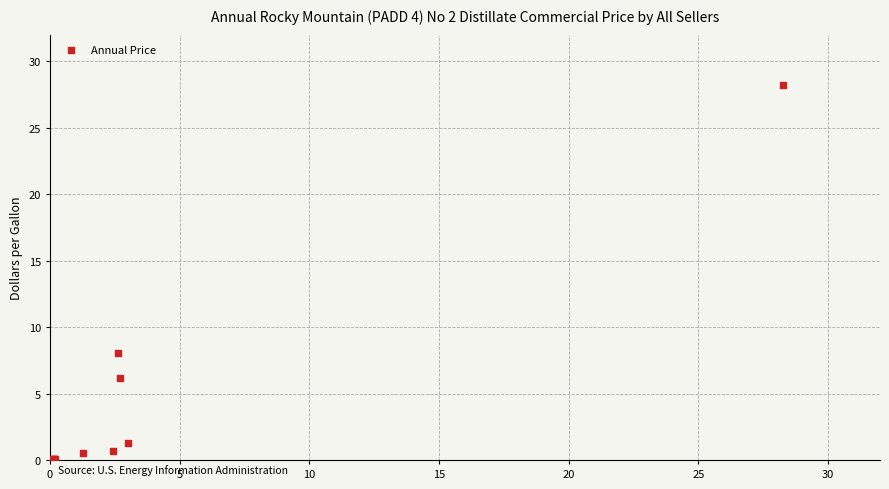

What Y value in the scatter plot is closest to 14?

8.1